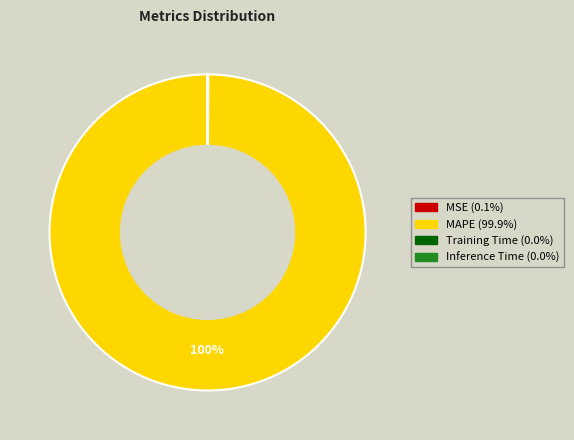

To the nearest percent, what percentage of the pie is MAPE?

100%